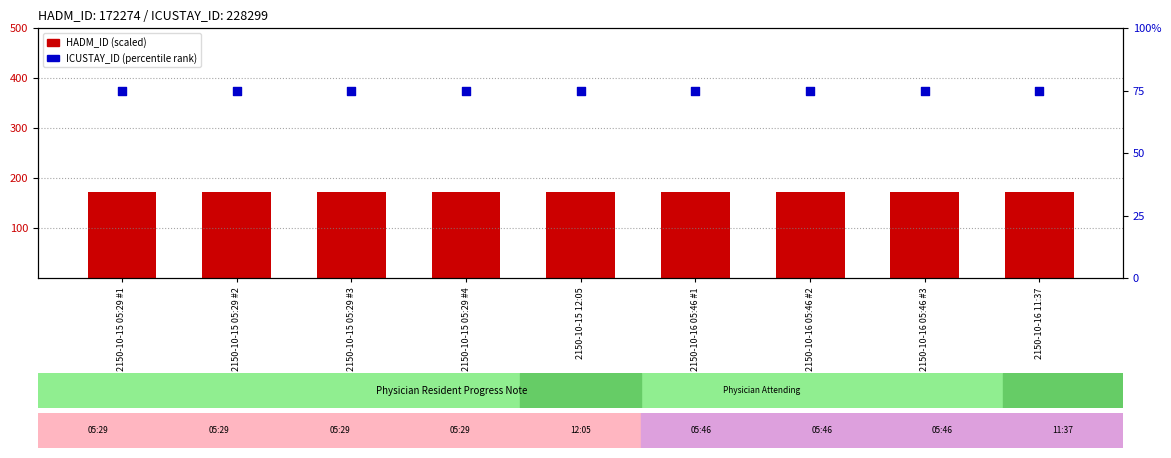

What is the total value across all series at 2150-10-15 05:29 #2?

247.3